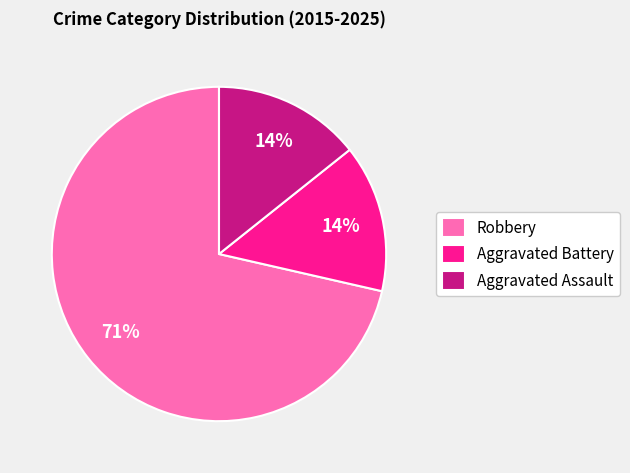

To the nearest percent, what portion does Aggravated Battery represent?

14%